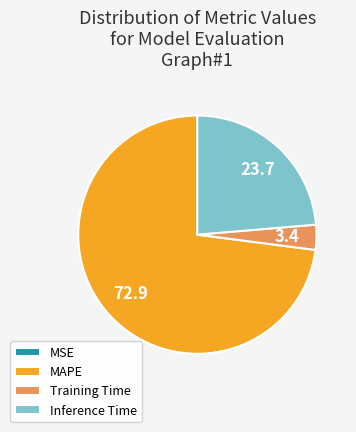

Which slice is the largest?

MAPE